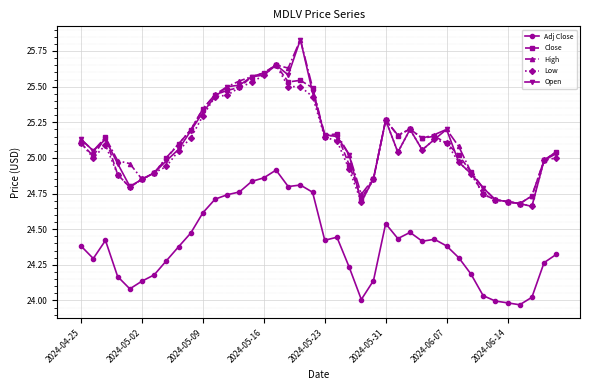

True or false: Adj Close and Low intersect in this chart.

False